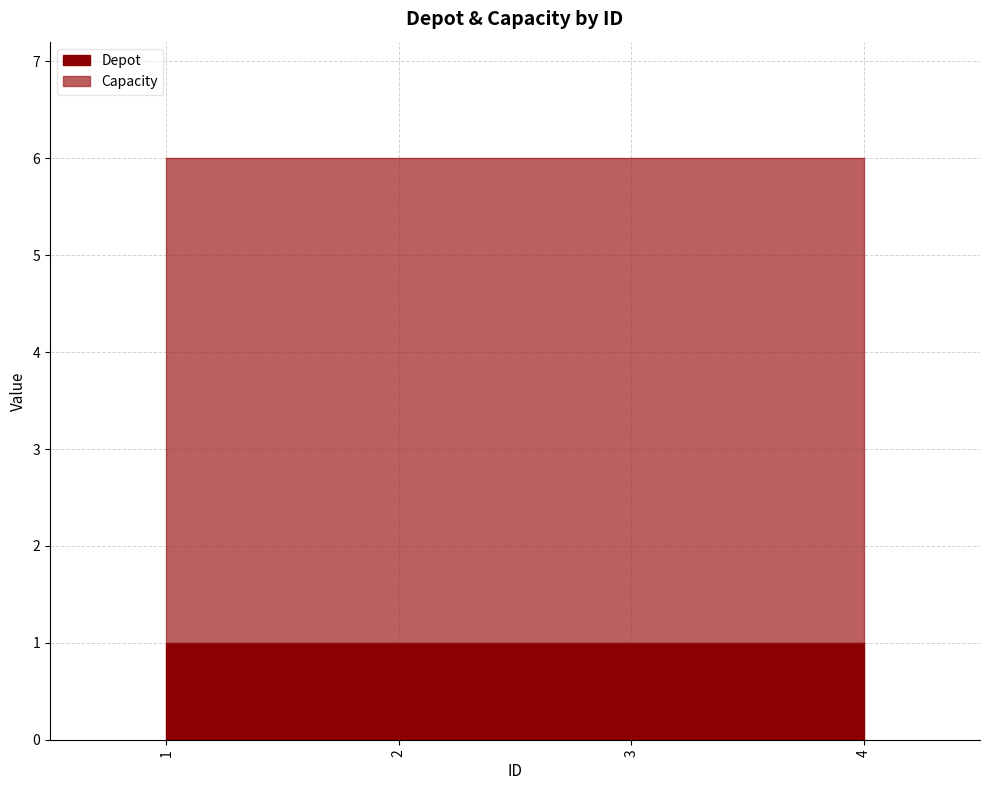

What are all the series names shown in the legend?

Depot, Capacity